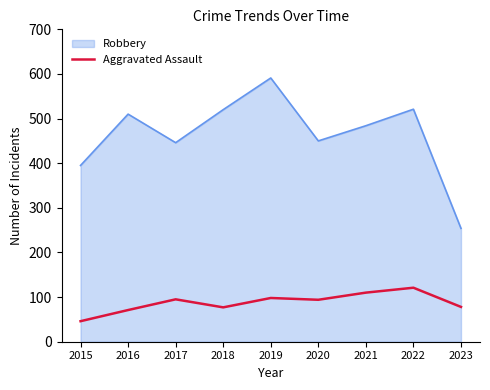

What is the difference between the highest and lowest values at 2018?

443